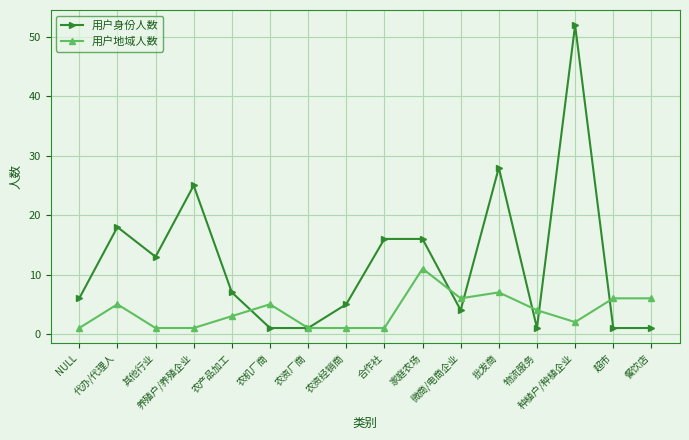

What is the value of the 用户身份人数 point at the 5th from the left?

7